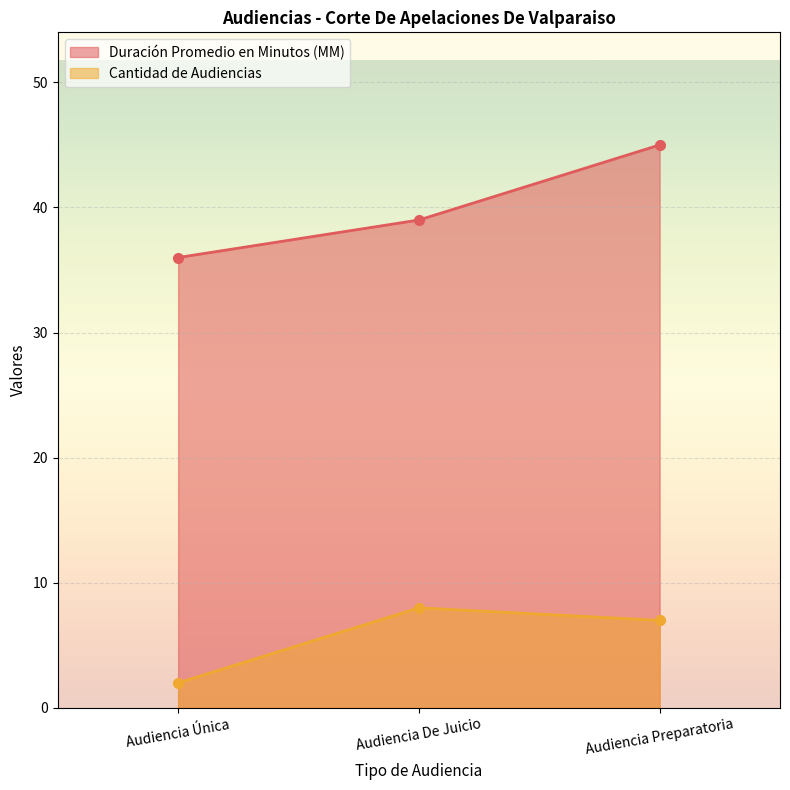

What is the total value across all series at Audiencia Única?

38